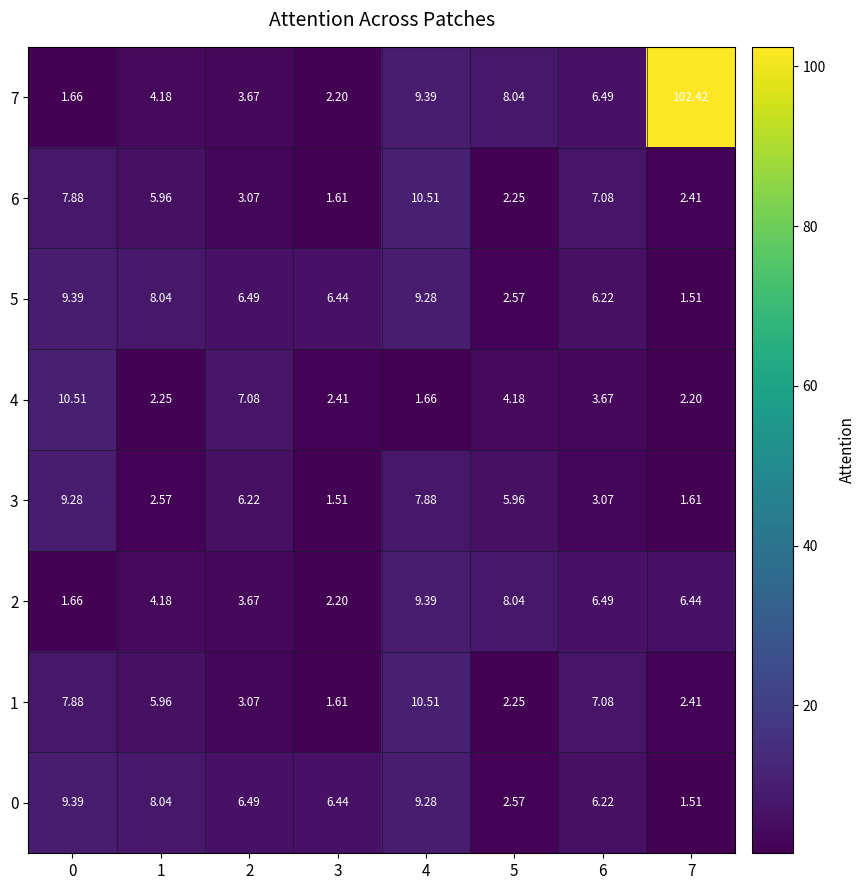

Is the value of 6 at 2 greater than the value of 2 at 6?

No